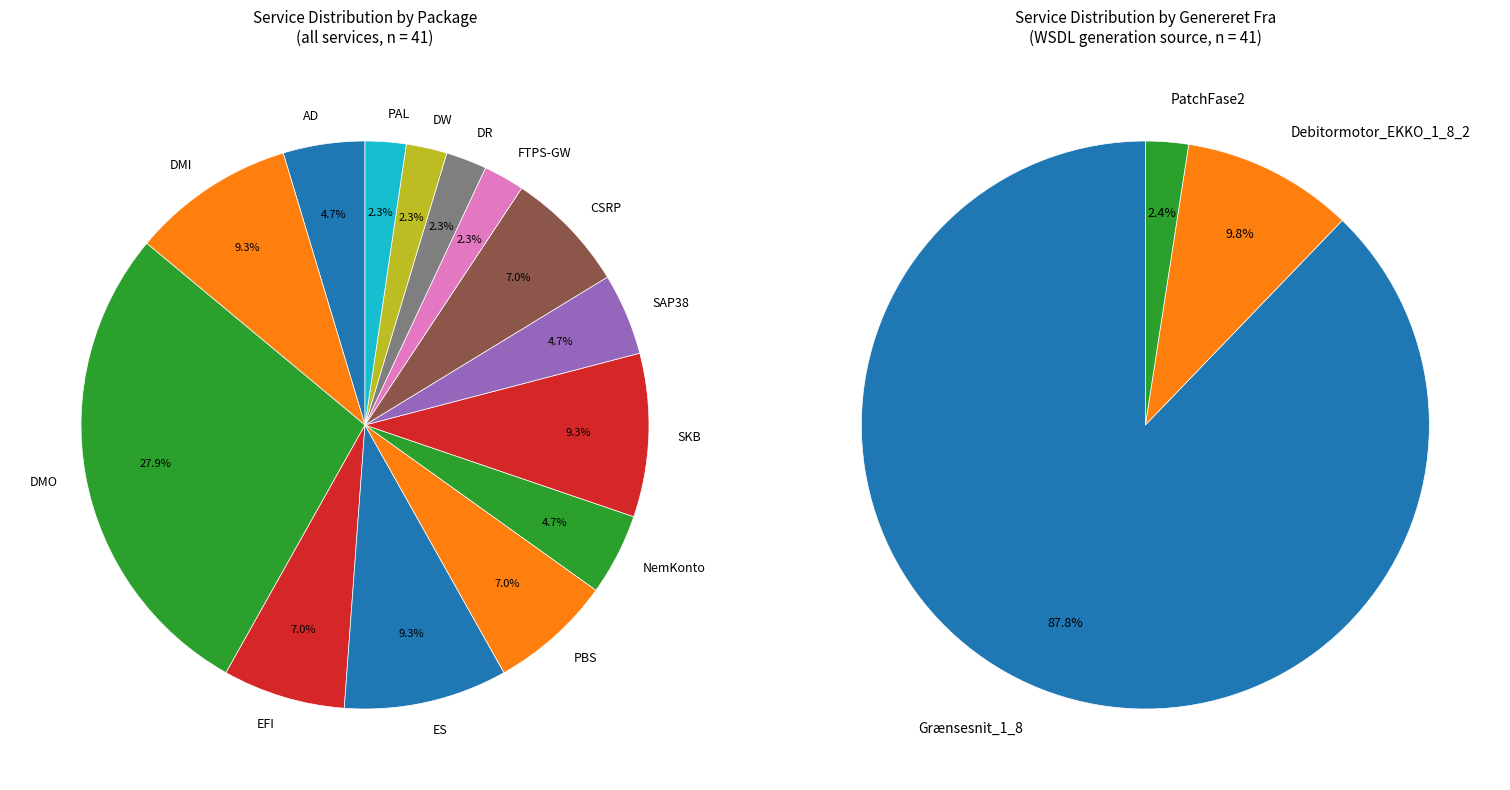

True or false: NemKonto accounts for 22% of the total.

False